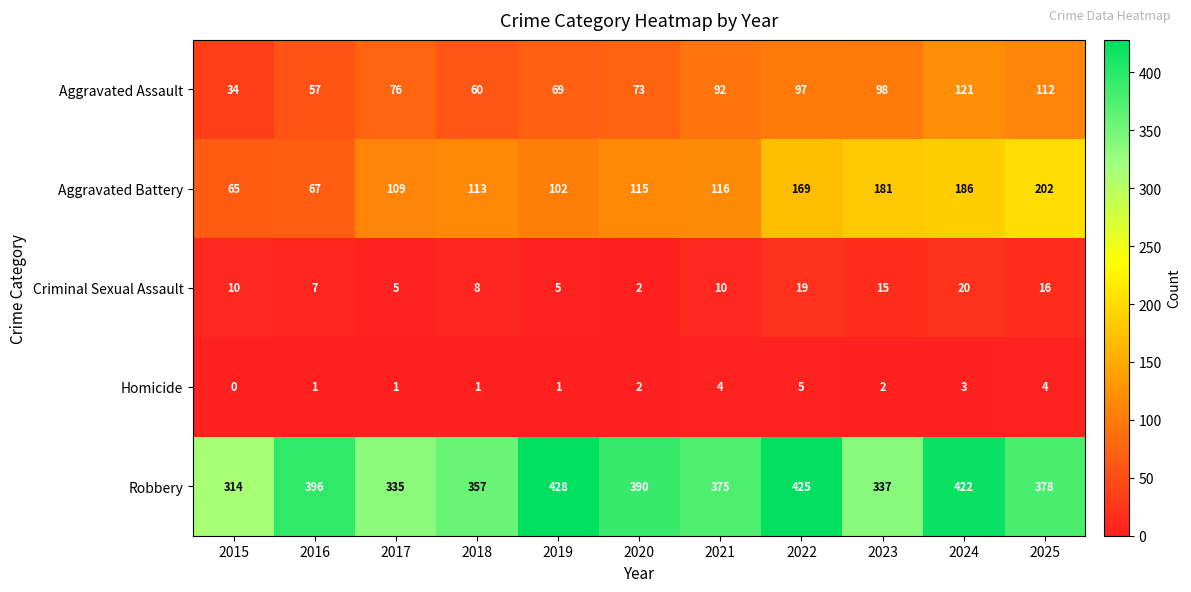

Which series has the largest range (max minus min)?

Aggravated Battery